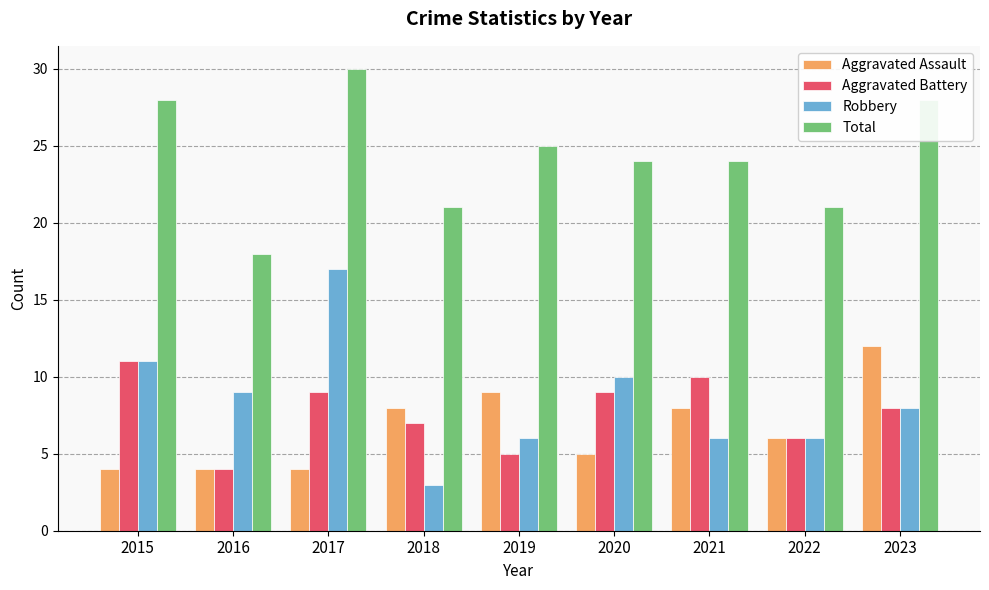

What is the value of the Robbery bar at the 1st from the left?

11